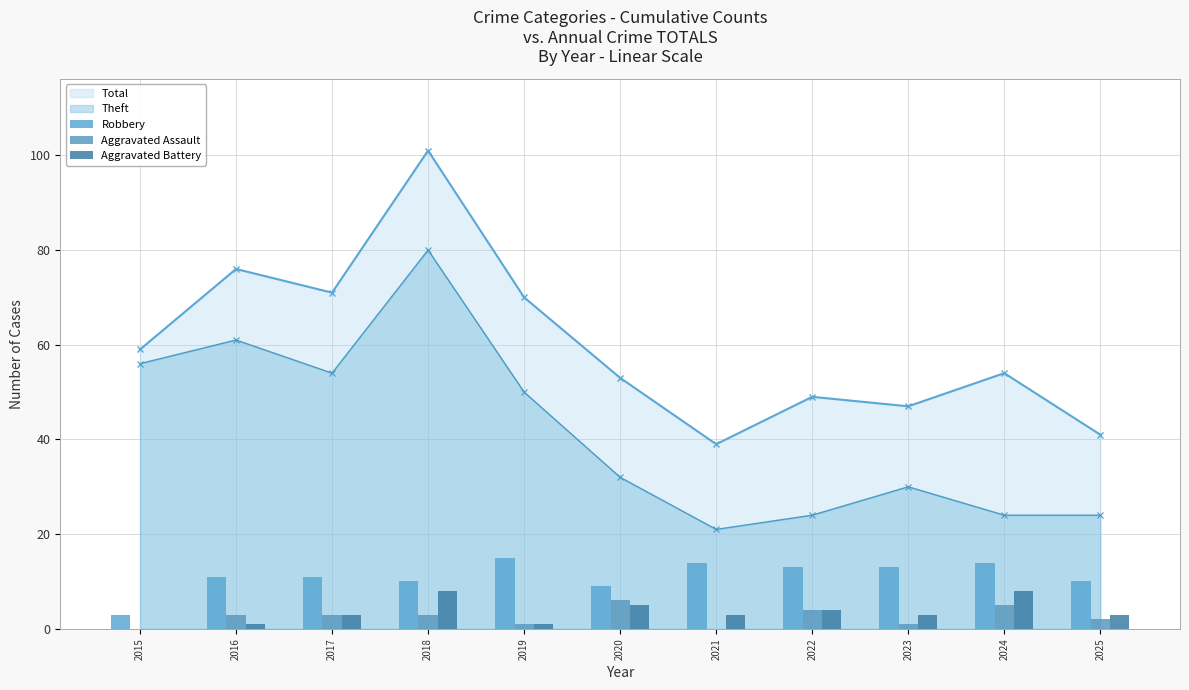

True or false: Total and Theft intersect in this chart.

False